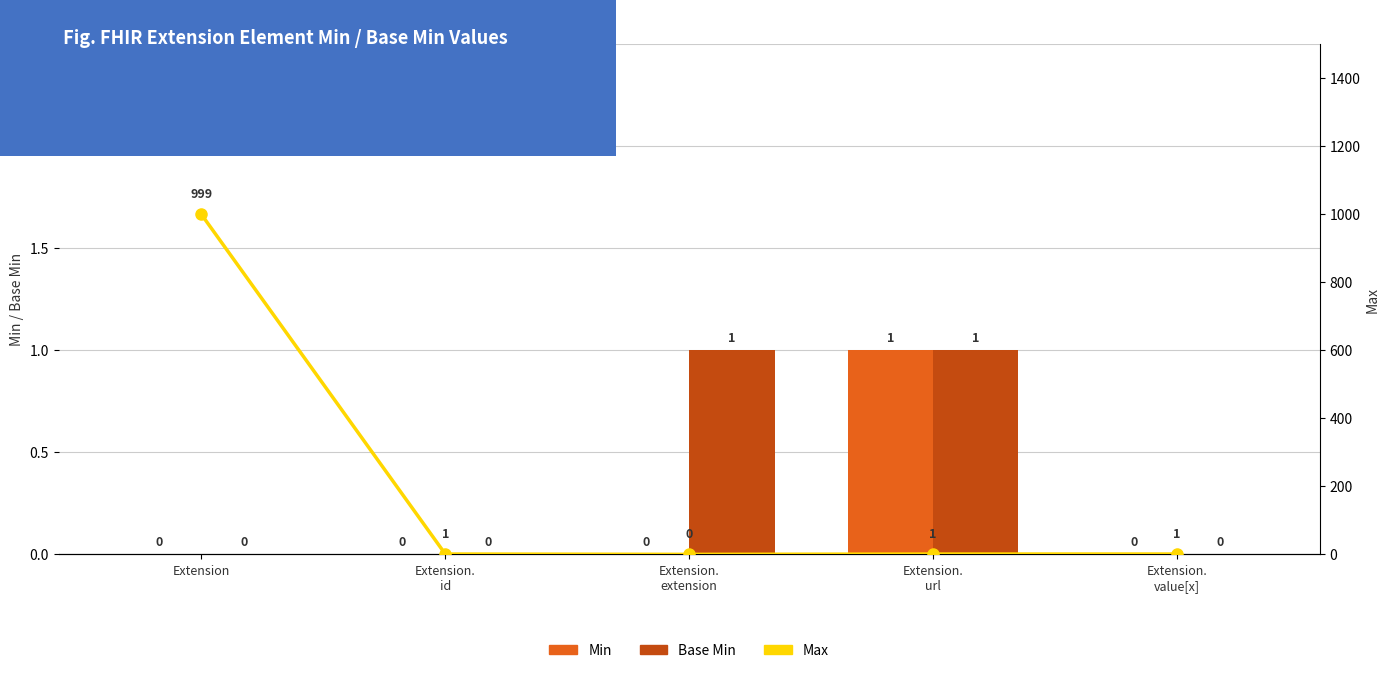

Where is Max nearest to the value 499?

Extension.
id